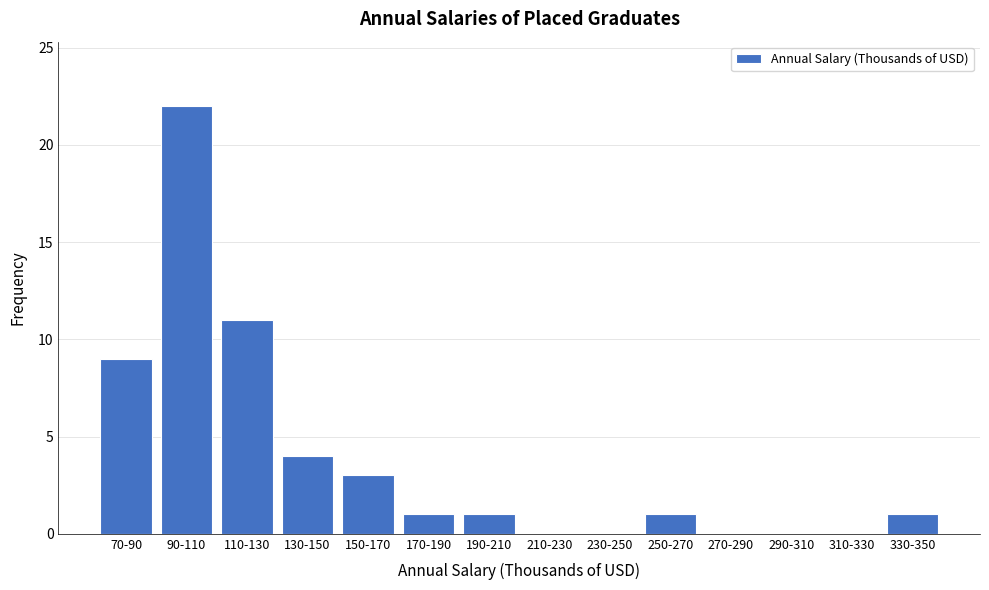

Reading left to right, transcribe all the data shown in this chart.

70-90=9	90-110=22	110-130=11	130-150=4	150-170=3	170-190=1	190-210=1	210-230=0	230-250=0	250-270=1	270-290=0	290-310=0	310-330=0	330-350=1